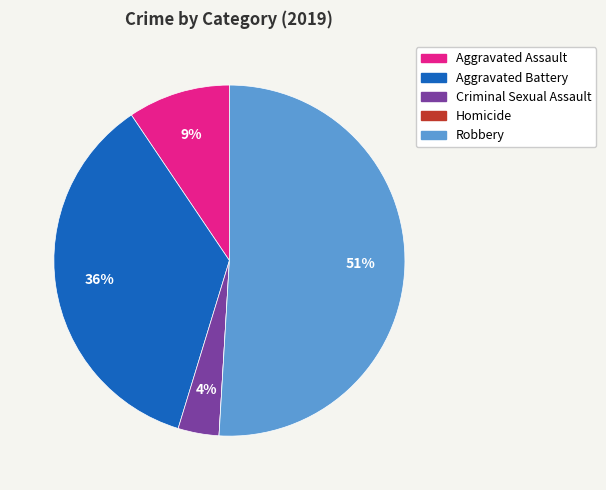

Which slice is the largest?

Robbery